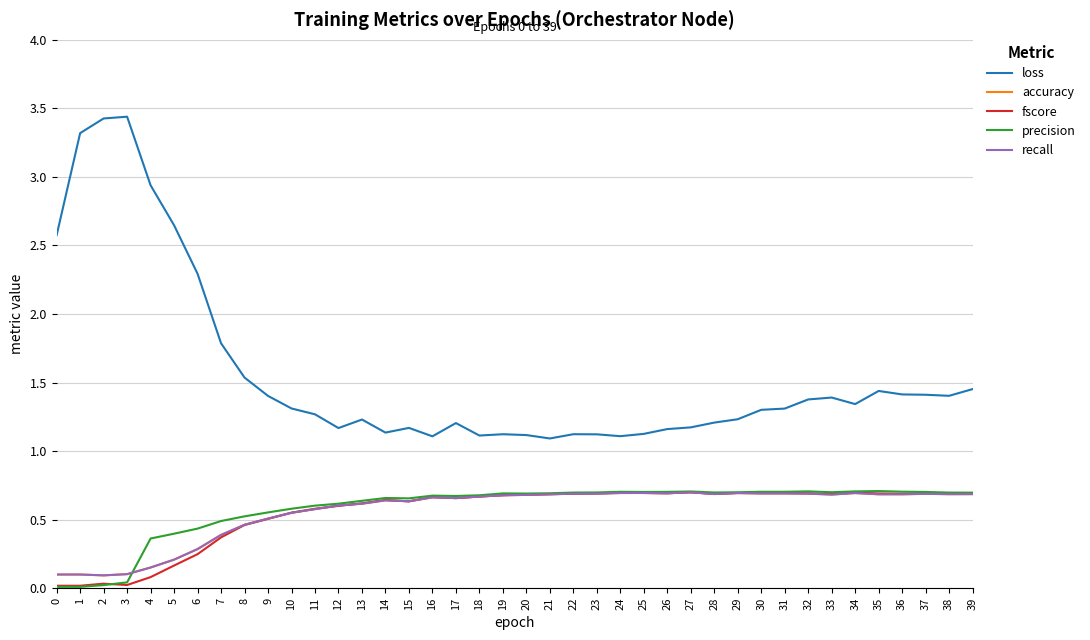

How many interior local peaks does the fscore series have?

9